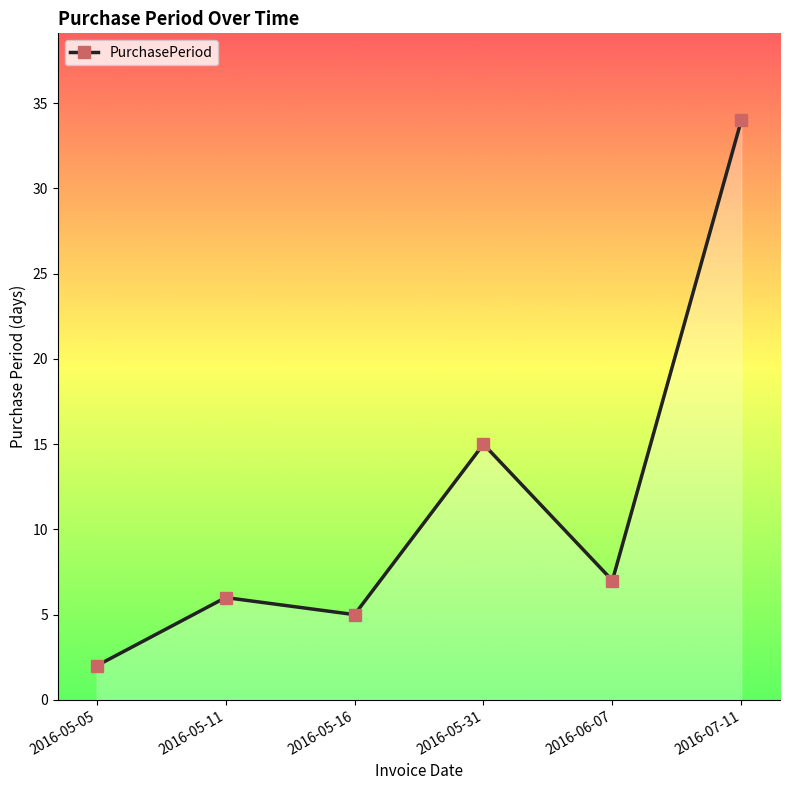

What is the ratio of the value at 2016-06-07 to the value at 2016-05-16?

1.4